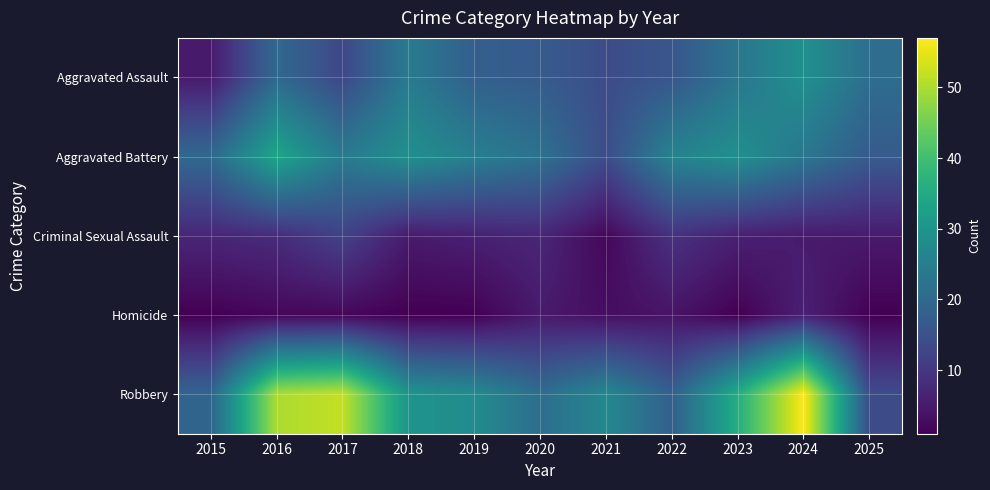

Reading left to right, transcribe all the data shown in this chart.

Aggravated Assault: 2015=5	2016=20	2017=13	2018=24	2019=18	2020=17	2021=14	2022=16	2023=23	2024=29	2025=21
Aggravated Battery: 2015=20	2016=34	2017=24	2018=29	2019=25	2020=22	2021=14	2022=26	2023=29	2024=23	2025=17
Criminal Sexual Assault: 2015=7	2016=8	2017=12	2018=5	2019=6	2020=7	2021=2	2022=9	2023=6	2024=5	2025=5
Homicide: 2015=1	2016=2	2017=2	2018=1	2019=1	2020=5	2021=3	2022=4	2023=1	2024=6	2025=1
Robbery: 2015=19	2016=50	2017=52	2018=30	2019=28	2020=21	2021=27	2022=18	2023=36	2024=57	2025=14